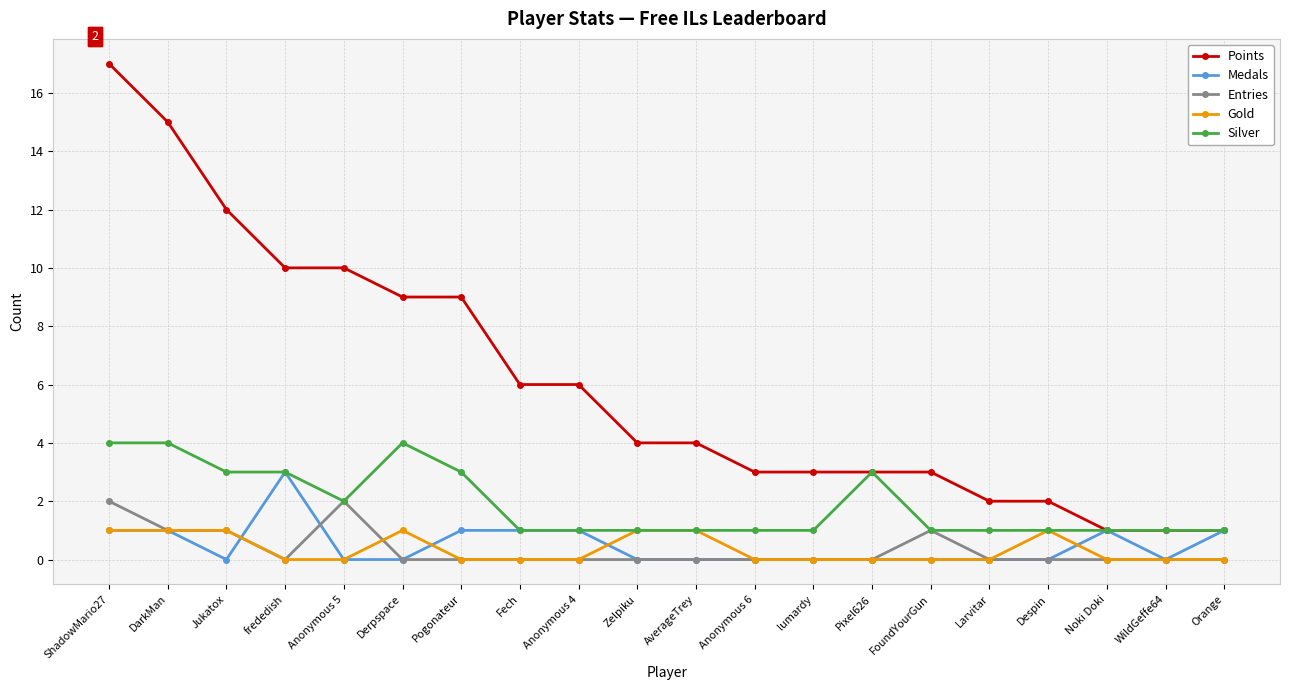

Which series changed the most between Pogonateur and Orange?

Points